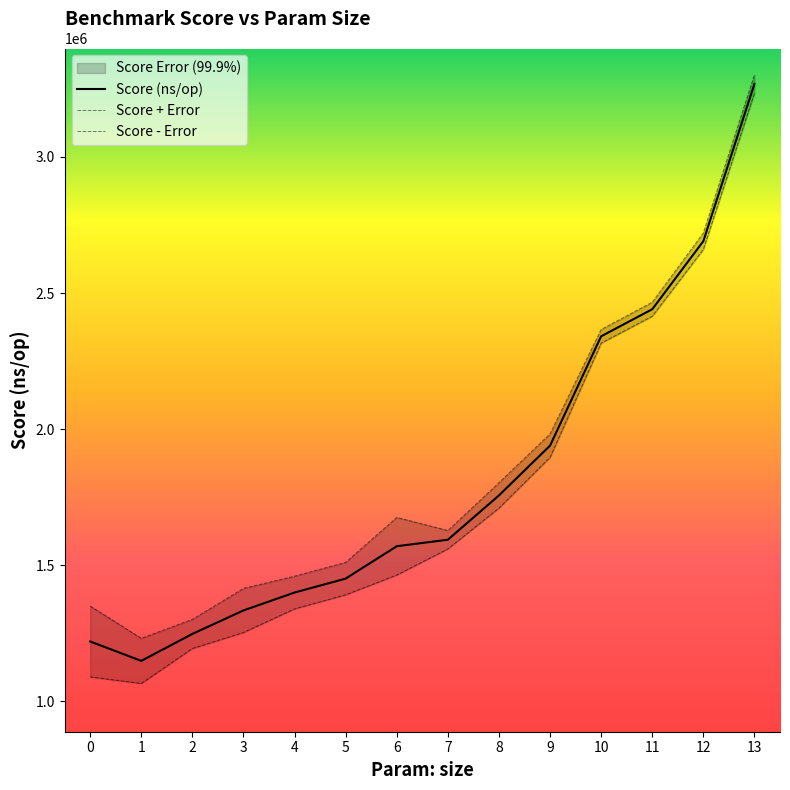

Which has a higher value, 8 or 4?

8